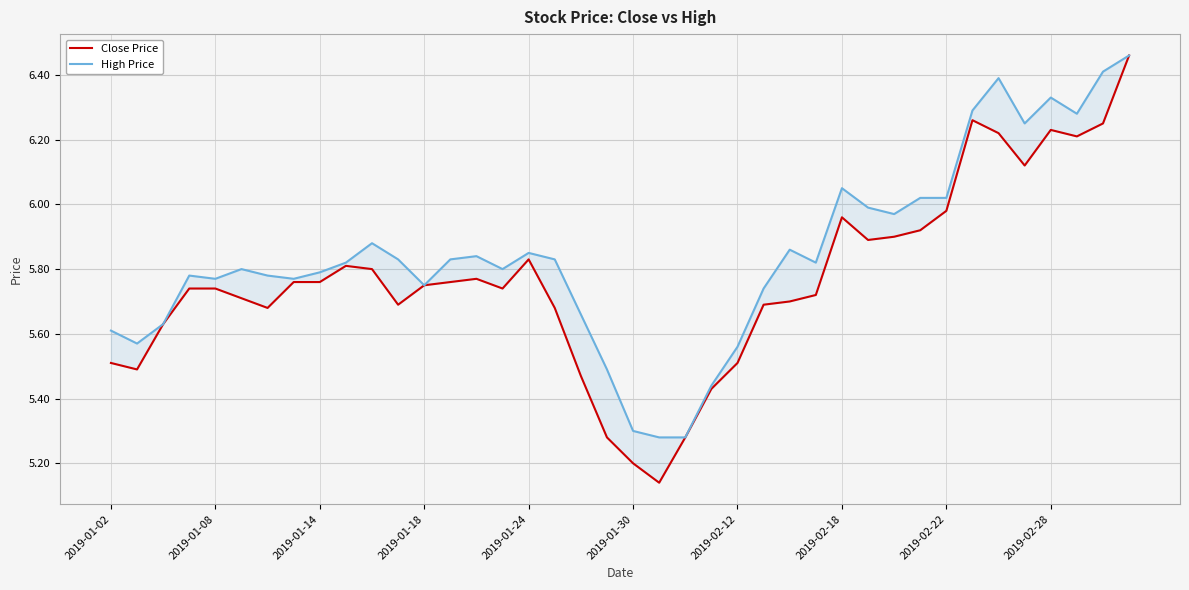

Where is High Price nearest to the value 5?

21